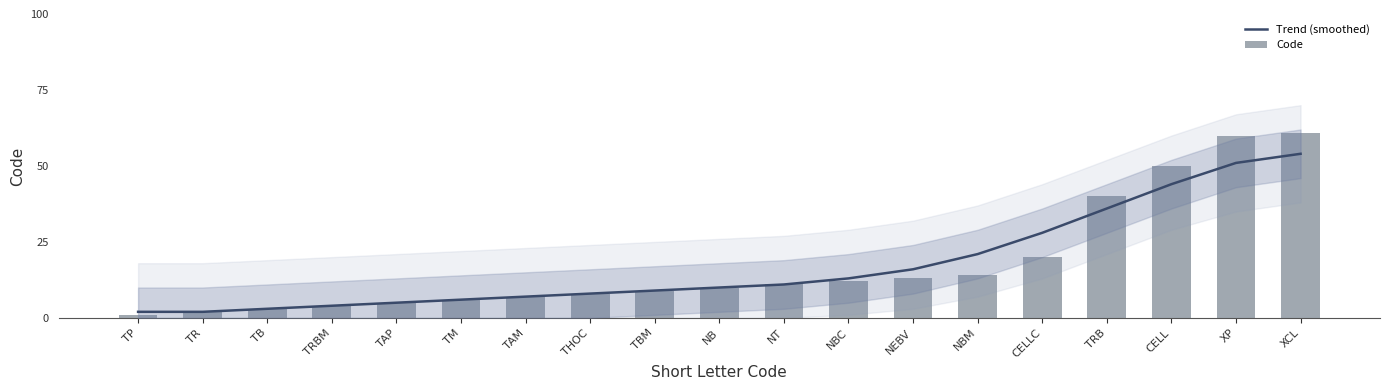

Reading left to right, what are all the values shown in this chart?

Trend (smoothed): TP=2	TR=2	TB=3	TRBM=4	TAP=5	TM=6	TAM=7	THOC=8	TBM=9	NB=10	NT=11	NBC=13	NEBV=16	NBM=21	CELLC=28	TRB=36	CELL=44	XP=51	XCL=54
Code: TP=1	TR=2	TB=3	TRBM=4	TAP=5	TM=6	TAM=7	THOC=8	TBM=9	NB=10	NT=11	NBC=12	NEBV=13	NBM=14	CELLC=20	TRB=40	CELL=50	XP=60	XCL=61